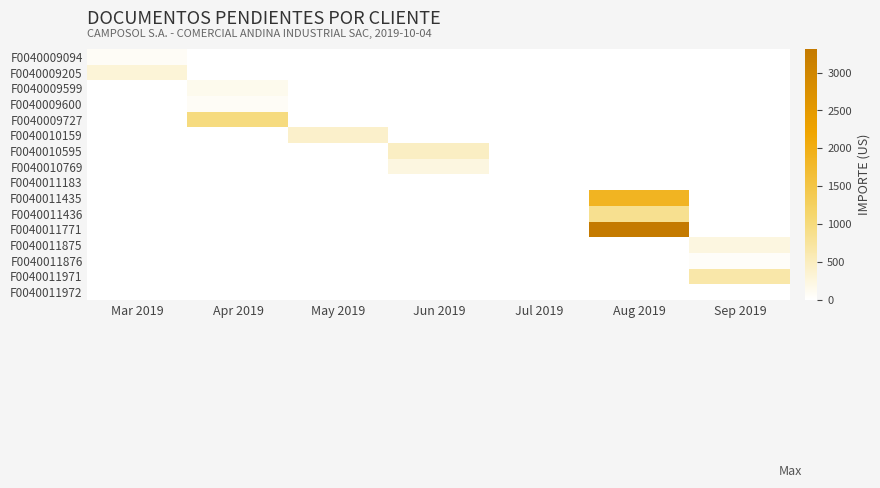

Which has a higher value, May 2019 or Mar 2019?

Mar 2019